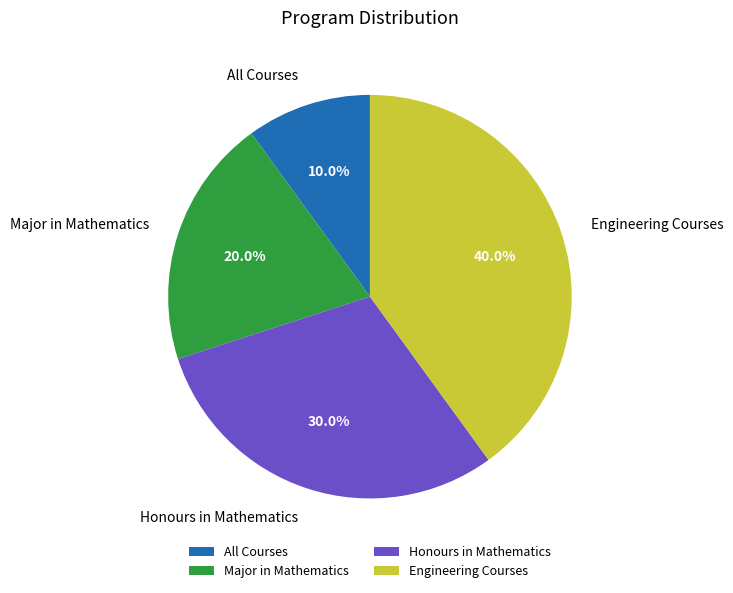

Which slice is the largest?

Engineering Courses